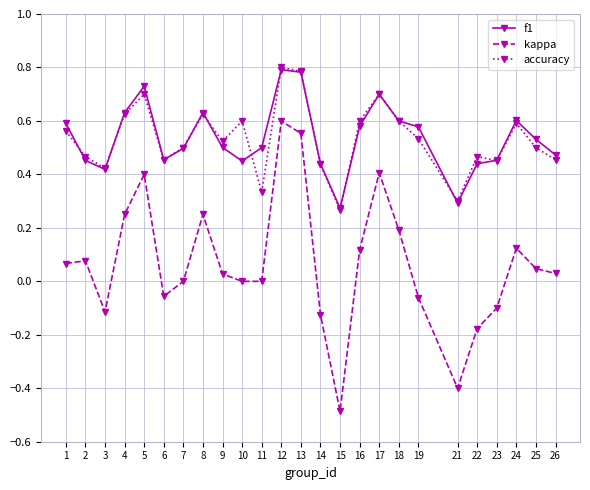

What is the sum of all f1 values?

13.4